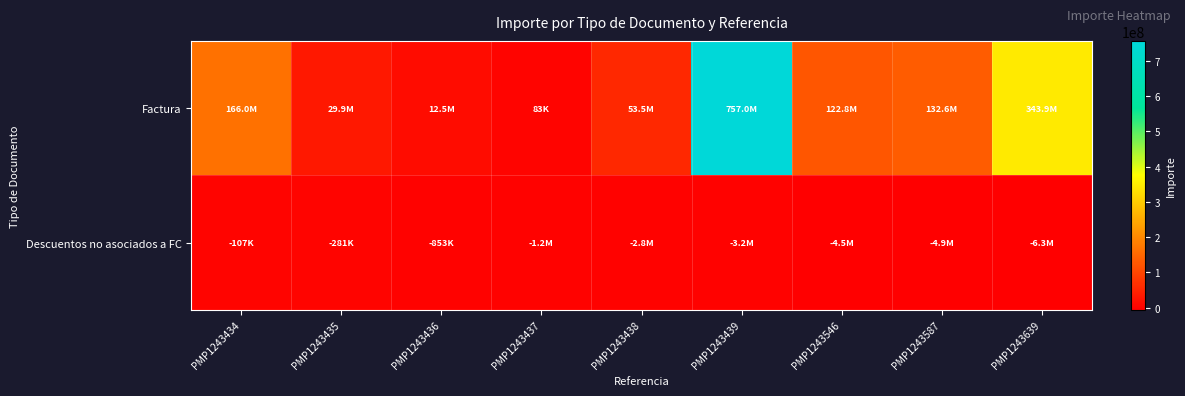

What is the minimum value shown in the chart?

-6266272